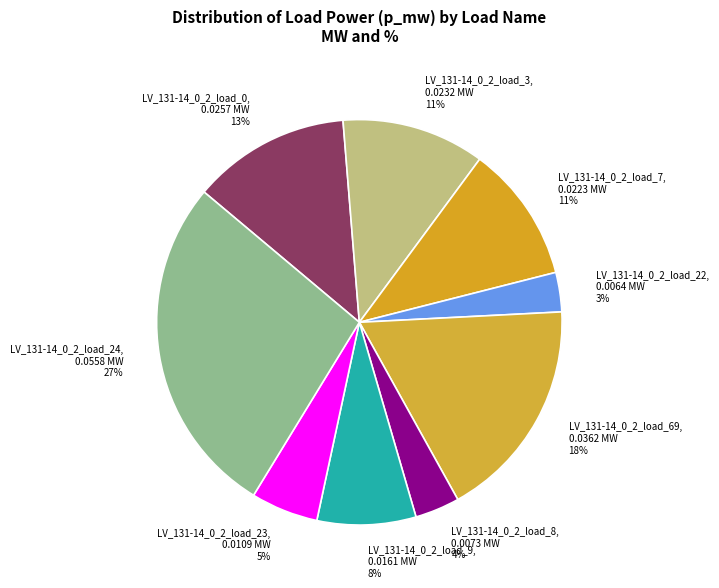

To the nearest percent, what portion does LV_131-14_0_2_load_22 represent?

3%